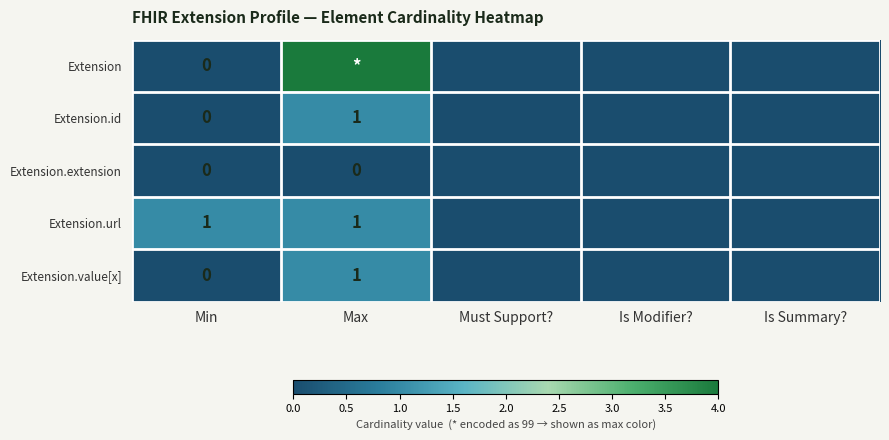

What is the difference between the maximum and minimum values in the Extension series?

99